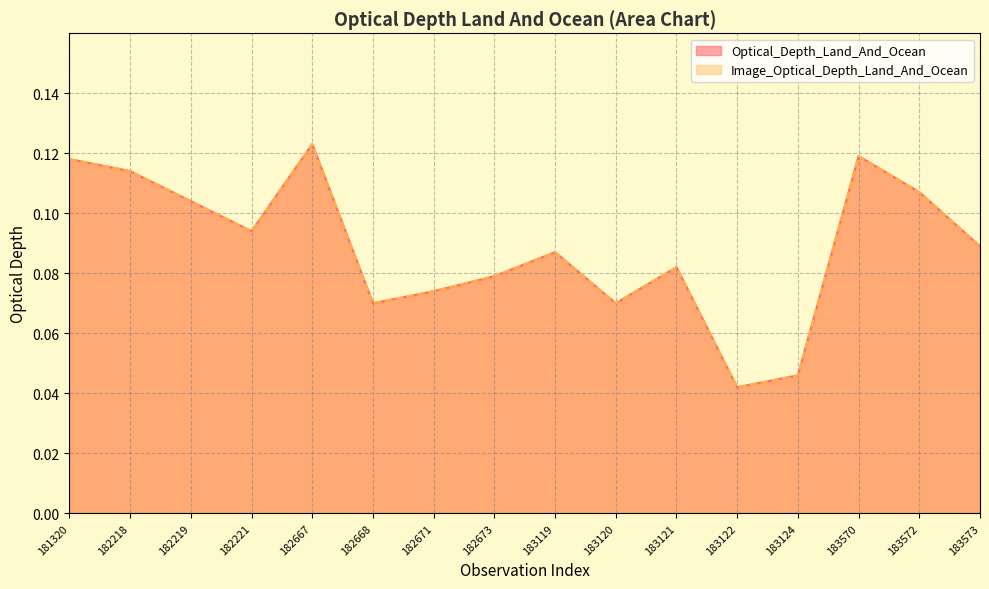

True or false: Optical_Depth_Land_And_Ocean has a value of 0.0 at 181320.

False